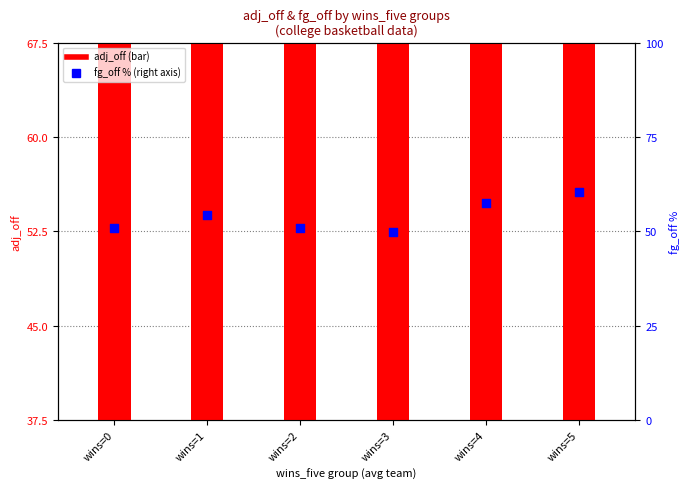

At how many categories does at least one series exceed 54?

6